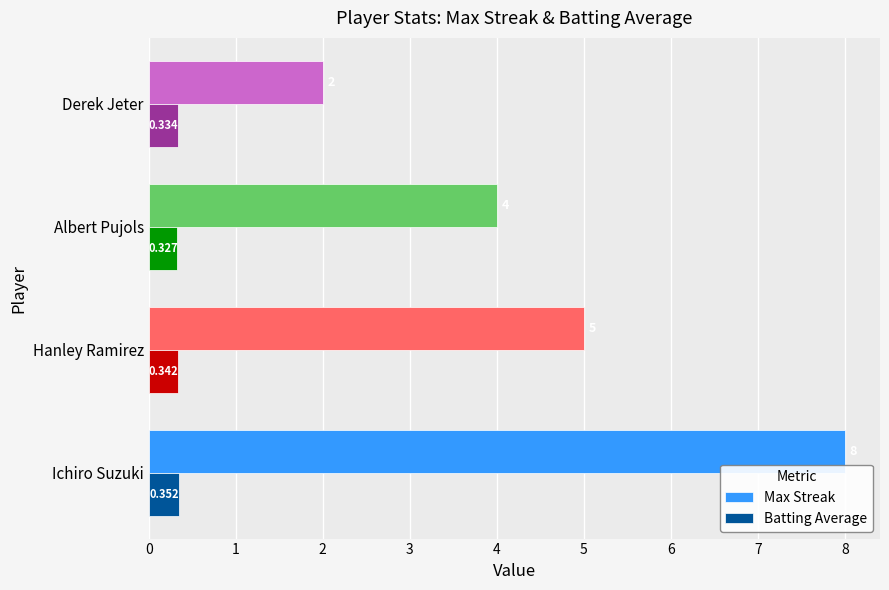

Is the value of Batting Average at Ichiro Suzuki greater than the value of Max Streak at Albert Pujols?

No